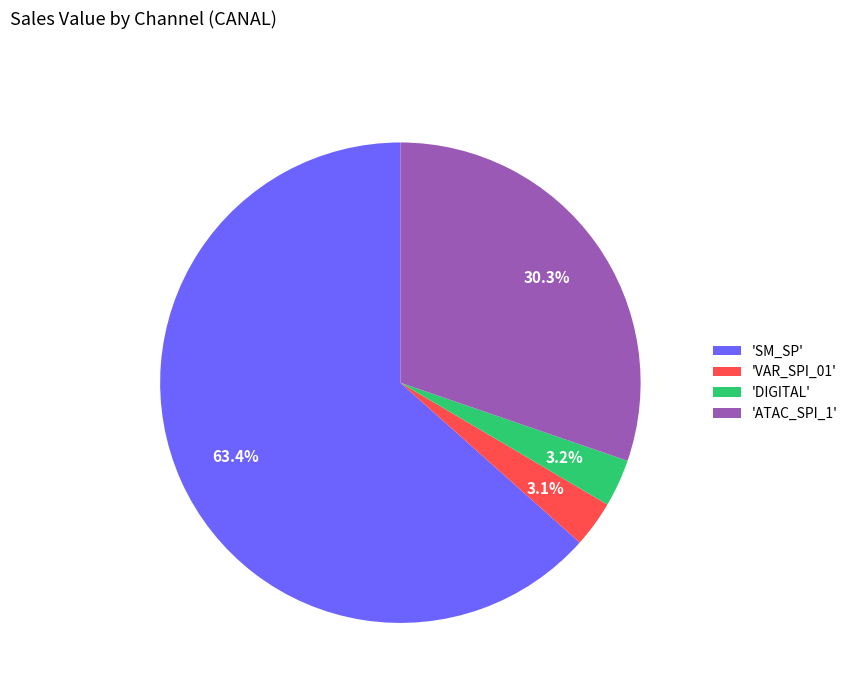

What is the largest slice in the pie chart?

'SM_SP'